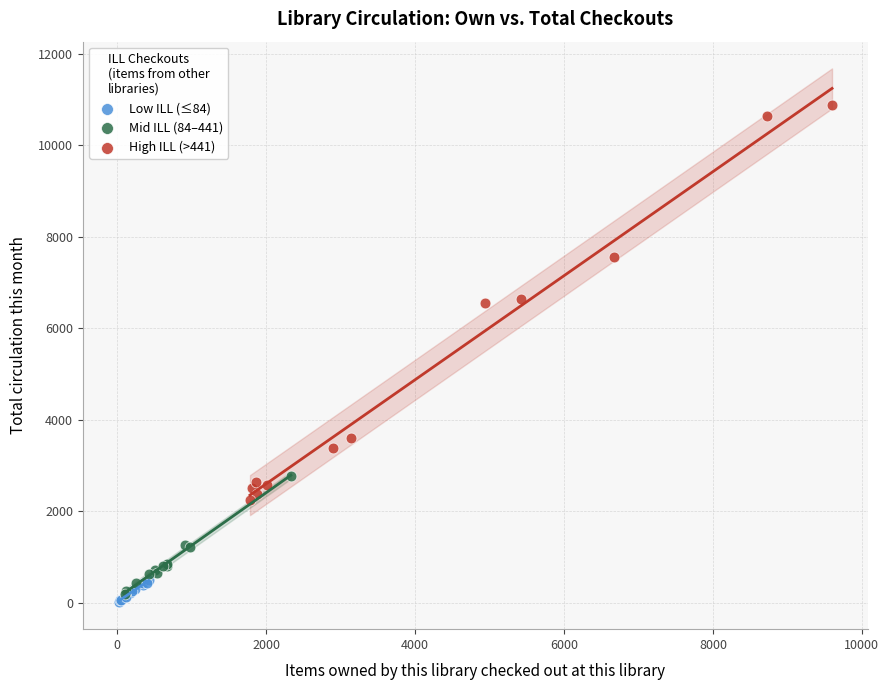

Which series contains the lowest Y value?

Low ILL (≤84)